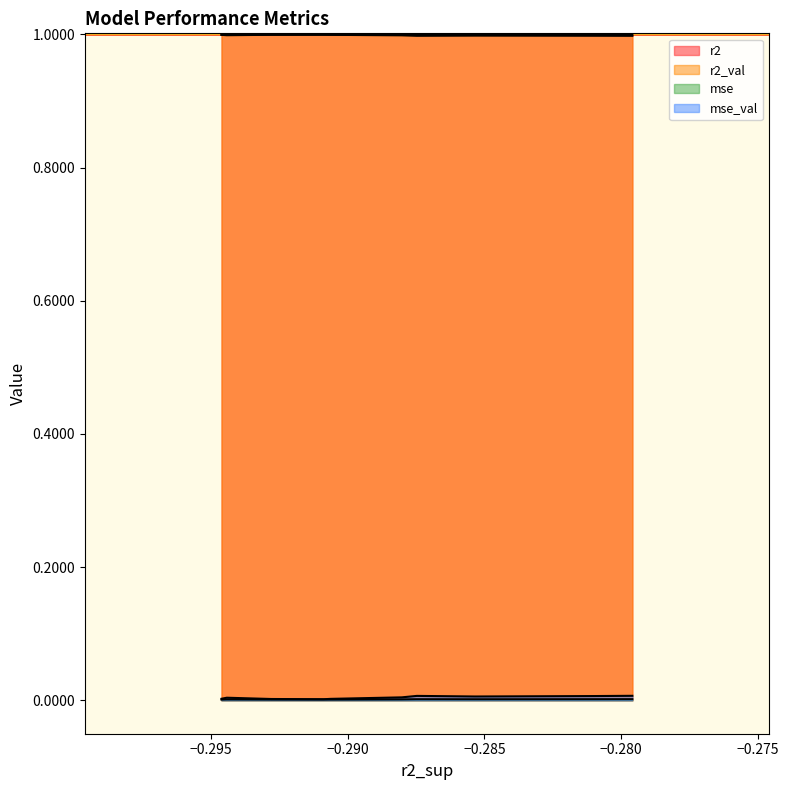

True or false: r2 has a value of 0.3 at model_7_29_3.

False